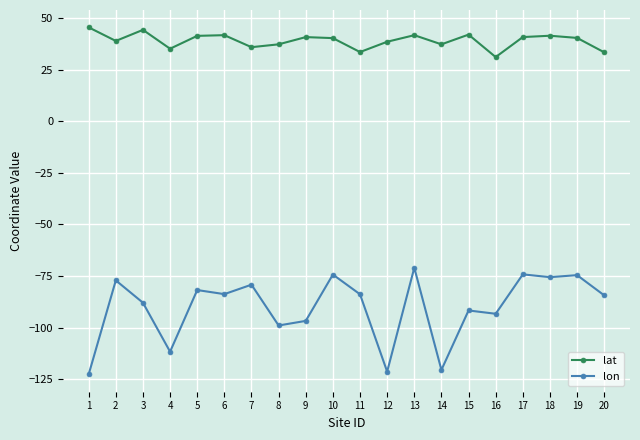

The lon series shows -93.3 at 16. True or false?

True